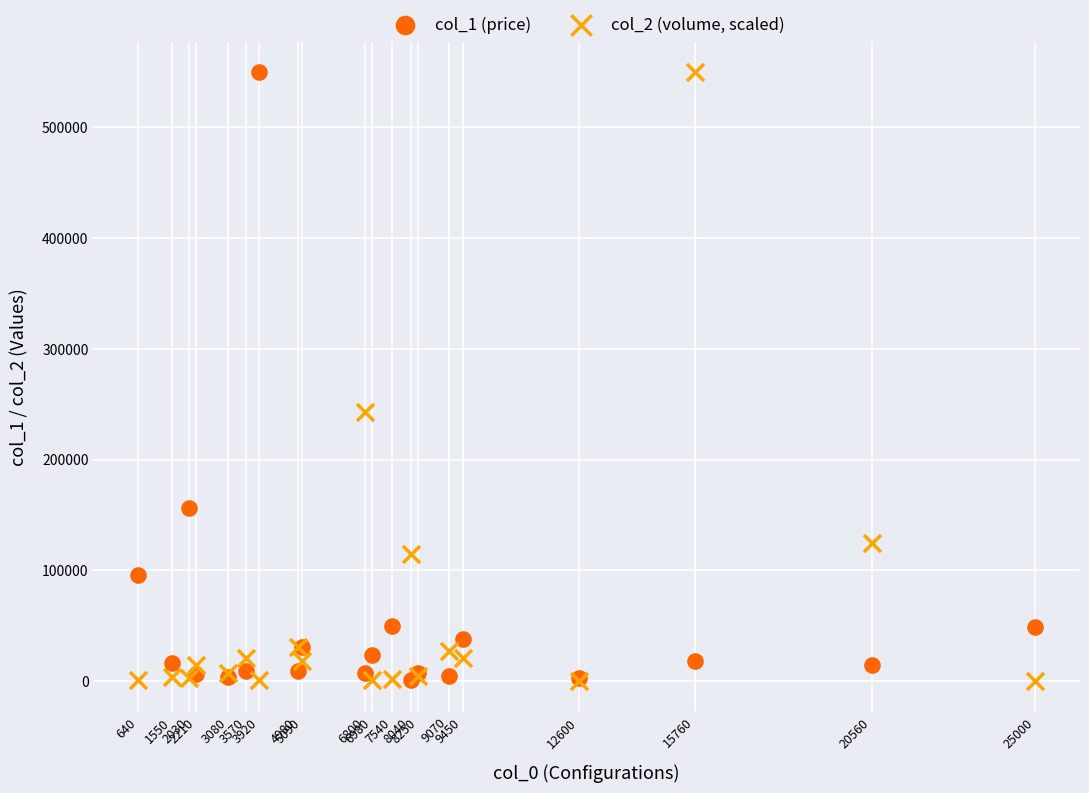

Across all series, what Y value is closest to 275000?

243272.6